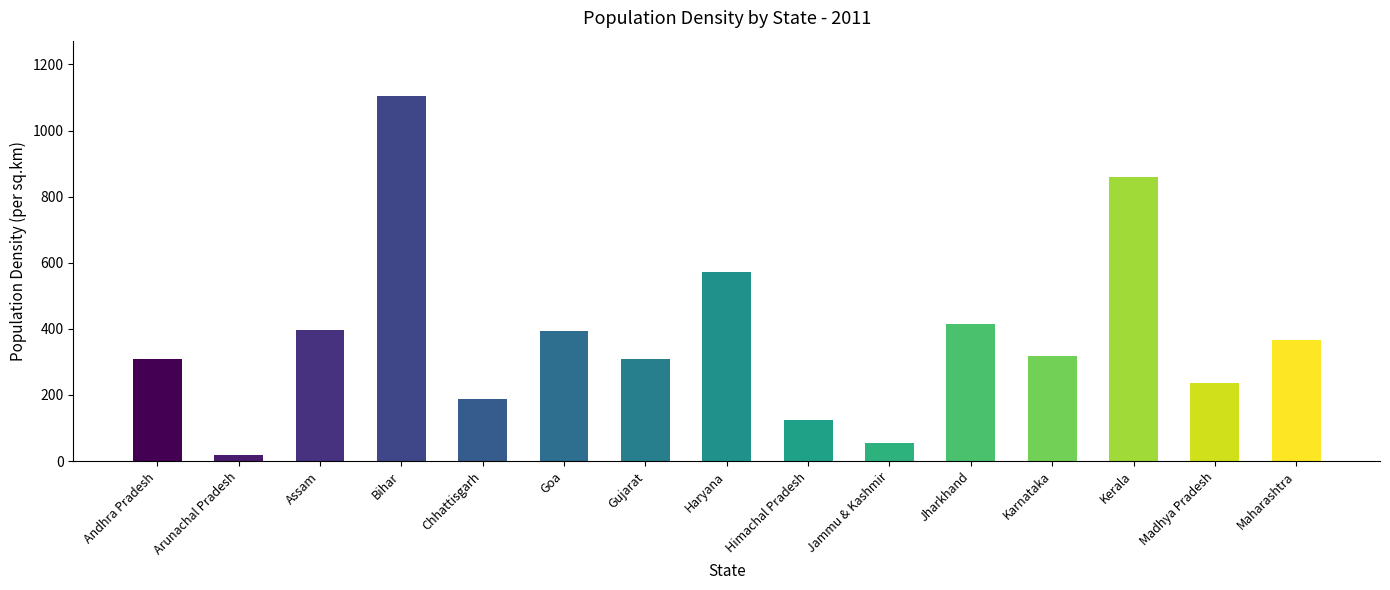

What value does the data have at Goa, to the nearest 100?

400